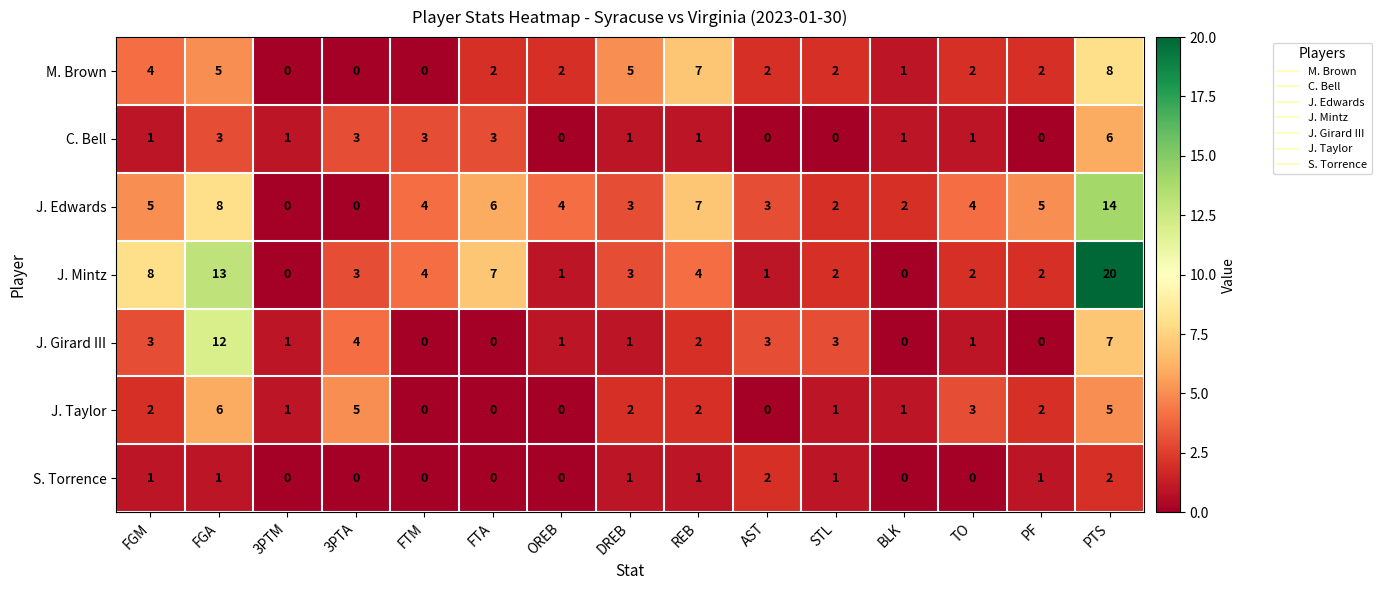

Which series has the largest total across all categories?

J. Mintz